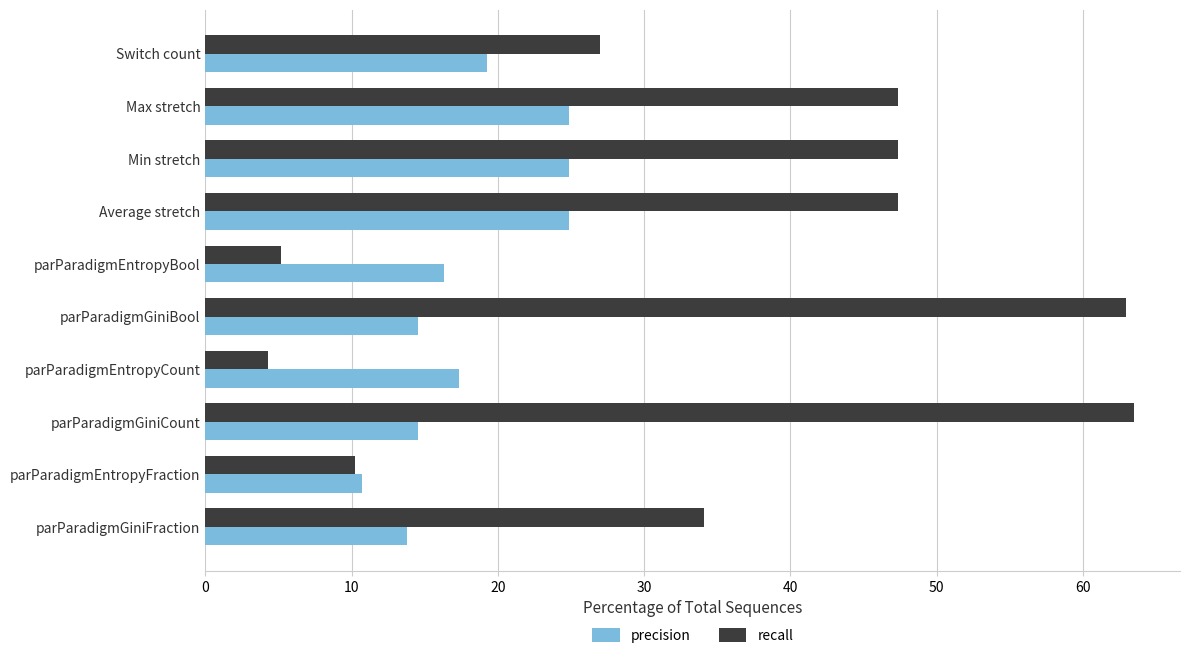

Rank the series by their average value, from highest to lowest.

recall, precision